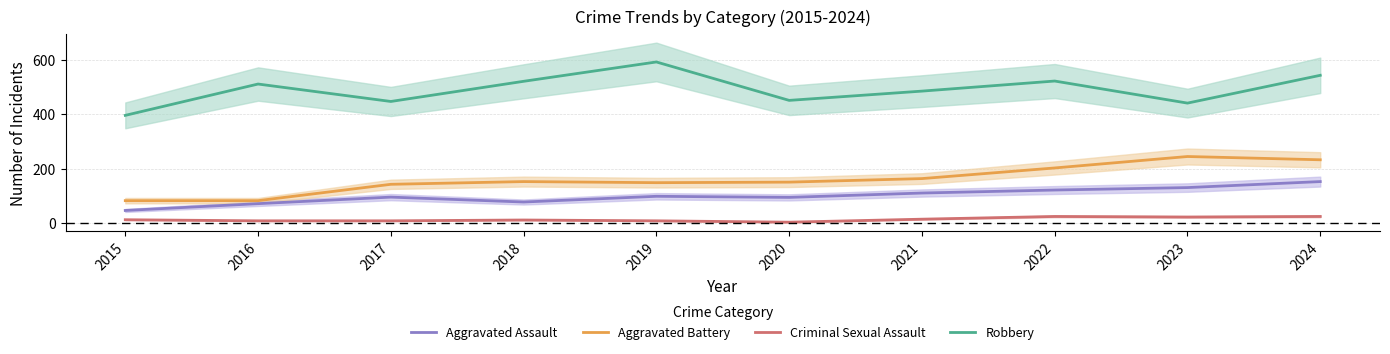

Reading right to left, list all the values displayed in this chart.

Aggravated Assault: 2024=152	2023=130	2022=121	2021=110	2020=94	2019=98	2018=77	2017=95	2016=71	2015=46
Aggravated Battery: 2024=232	2023=244	2022=202	2021=163	2020=150	2019=148	2018=152	2017=142	2016=82	2015=82
Criminal Sexual Assault: 2024=24	2023=22	2022=24	2021=14	2020=3	2019=8	2018=11	2017=8	2016=8	2015=12
Robbery: 2024=542	2023=440	2022=521	2021=484	2020=450	2019=591	2018=520	2017=446	2016=510	2015=395